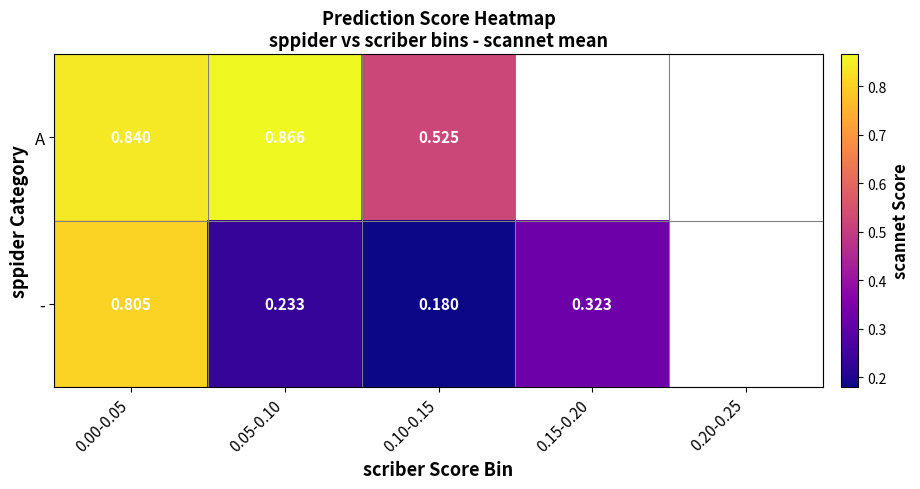

Which has a higher value, 0.15-0.20 or 0.05-0.10?

0.05-0.10